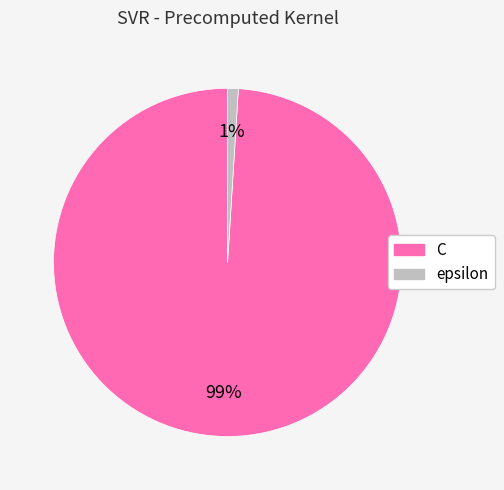

What percentage is the epsilon slice, to the nearest percent?

1%